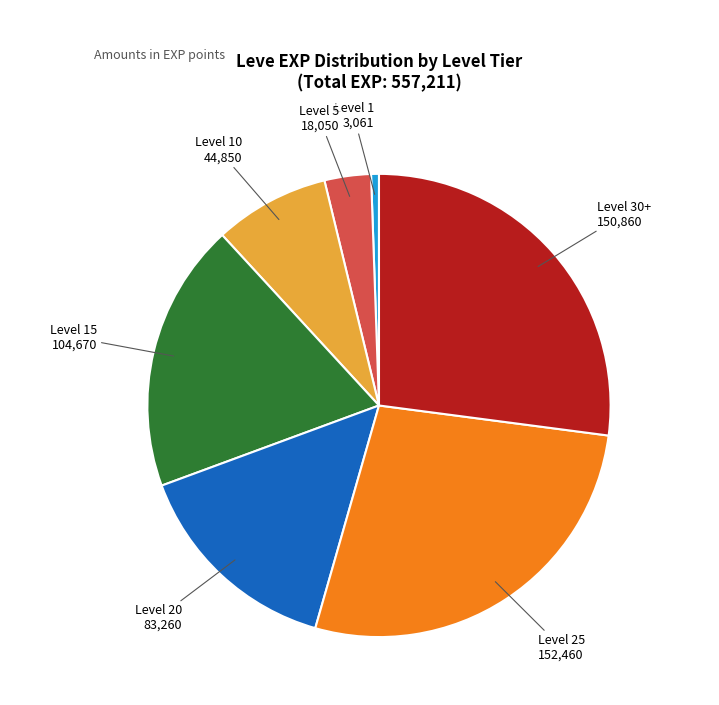

How many segments does this pie chart have?

7